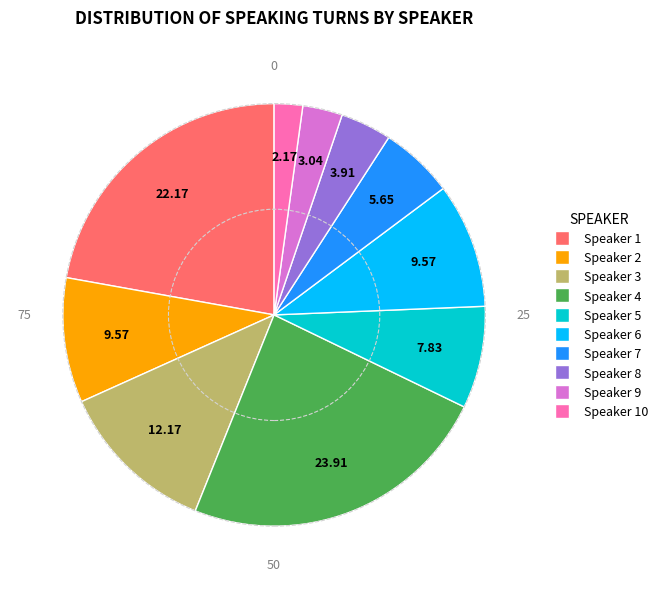

Is the sum of Speaker 1 and Speaker 4 greater than half?

No